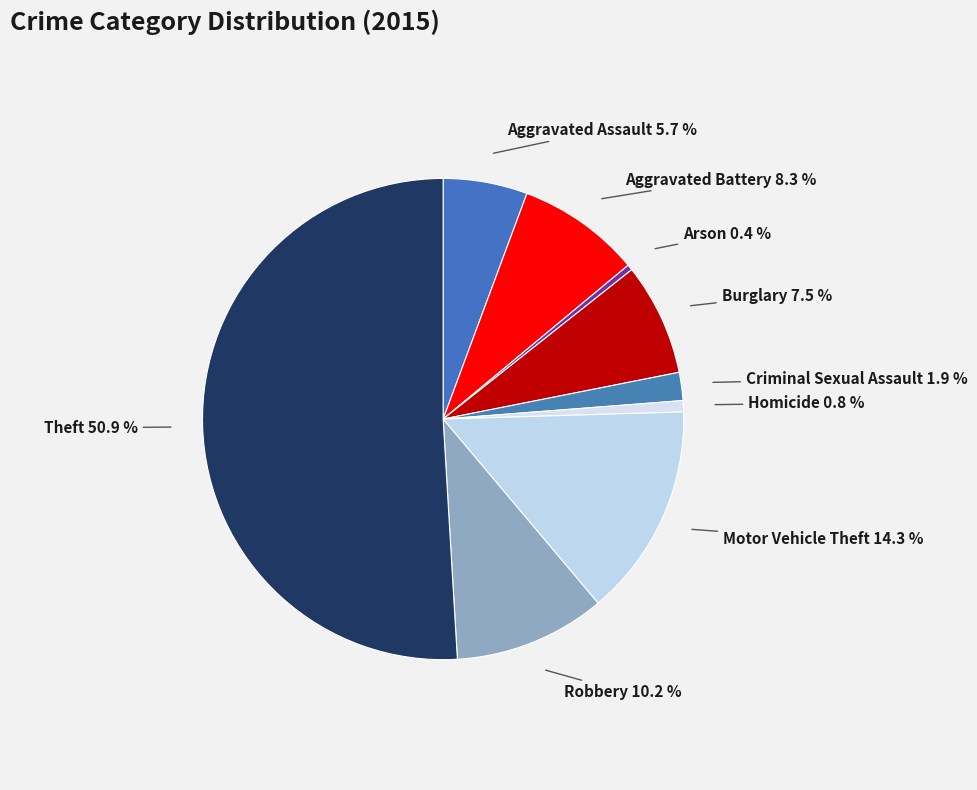

How many slices are in this pie chart?

9